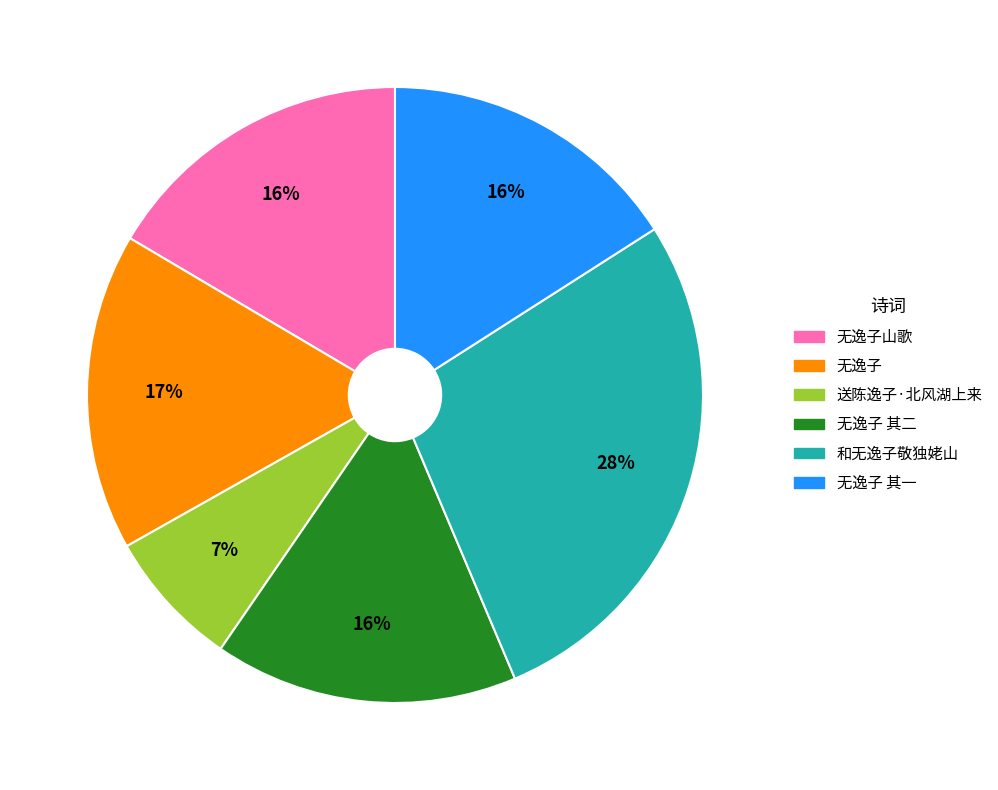

Do 无逸子 其二 and 无逸子 其一 together represent more than half of the pie?

No